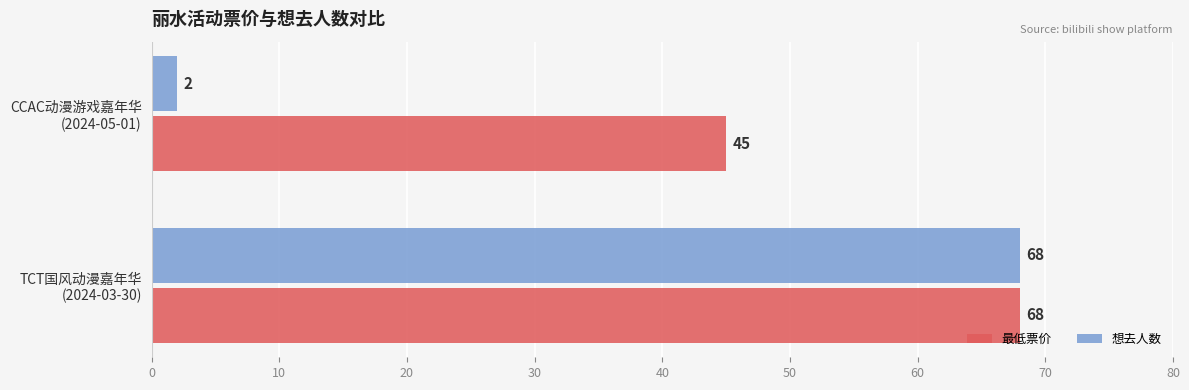

List the series in order of their overall mean, highest first.

最低票价, 想去人数